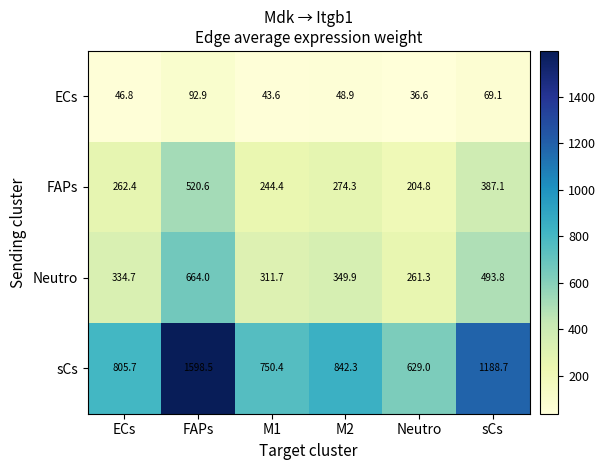

What is the difference between the highest and lowest values at ECs?

758.9